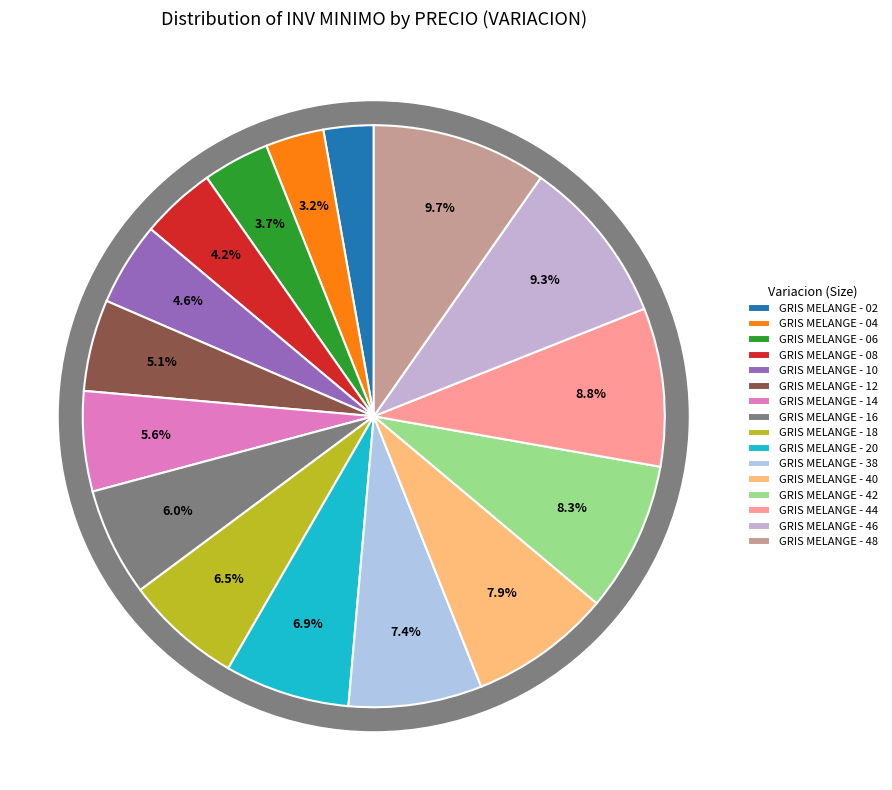

Does GRIS MELANGE - 04 account for over 50% of the chart?

No